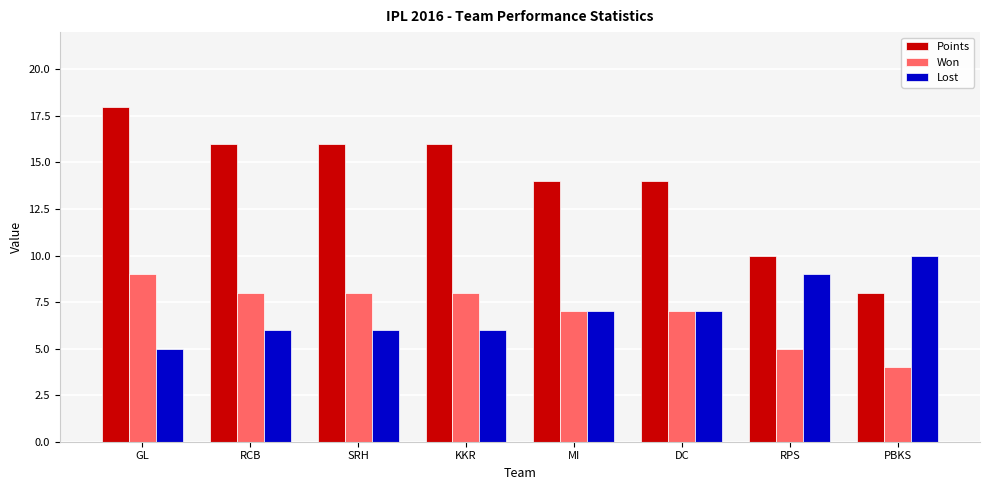

What is the difference between the maximum and minimum values in the Points series?

10